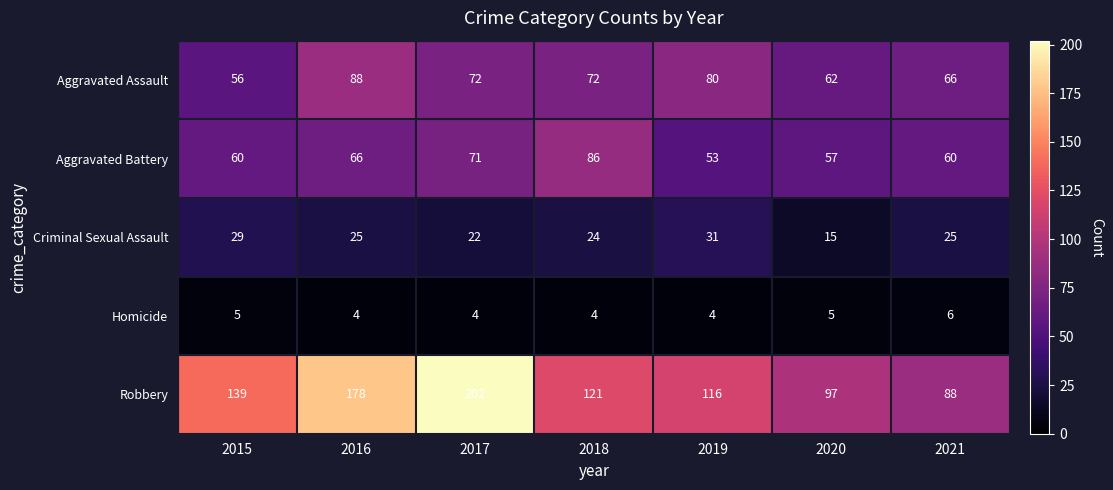

Read the Aggravated Battery value at 2015, to the nearest 5.

60